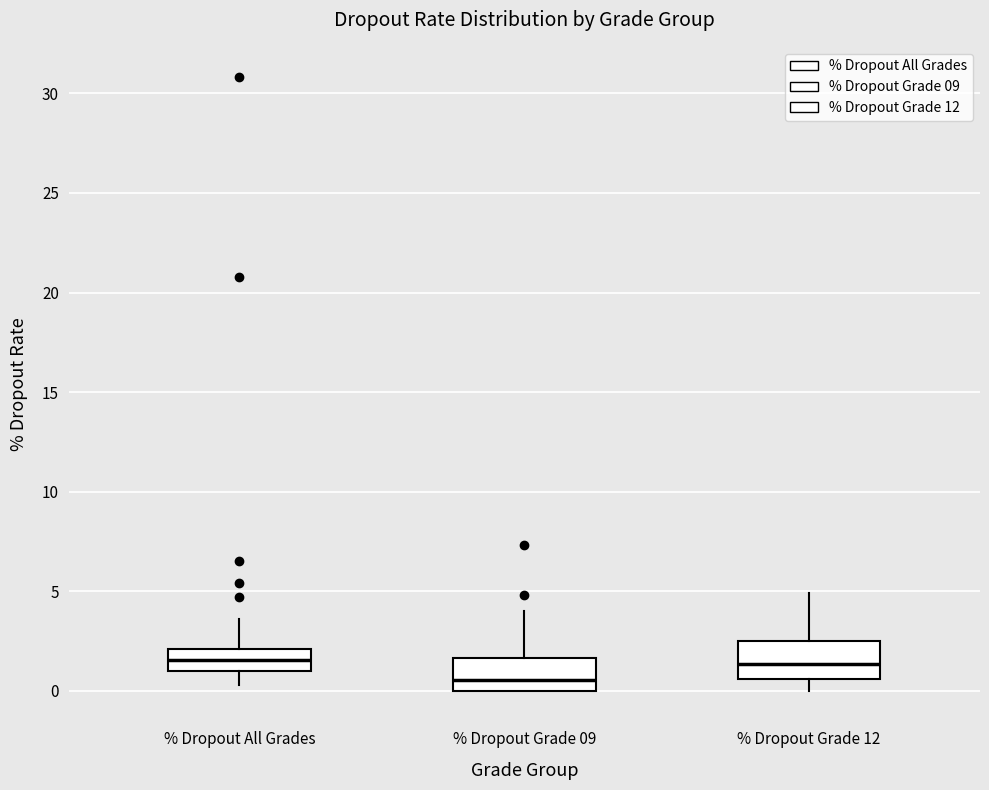

Reading left to right, read every box against the y-axis: the position of its median line, the range the box covers, and the ends of its whiskers. The values are not printed on the chart, so give them approximately, as read against the axis.

% Dropout All Grades: median 1.5, box 1.0 to 2.0, whiskers 0.5 to 3.5
% Dropout Grade 09: median 0.5, box 0.0 to 1.5, whiskers 0.0 to 4.0
% Dropout Grade 12: median 1.5, box 0.5 to 2.5, whiskers 0.0 to 5.0